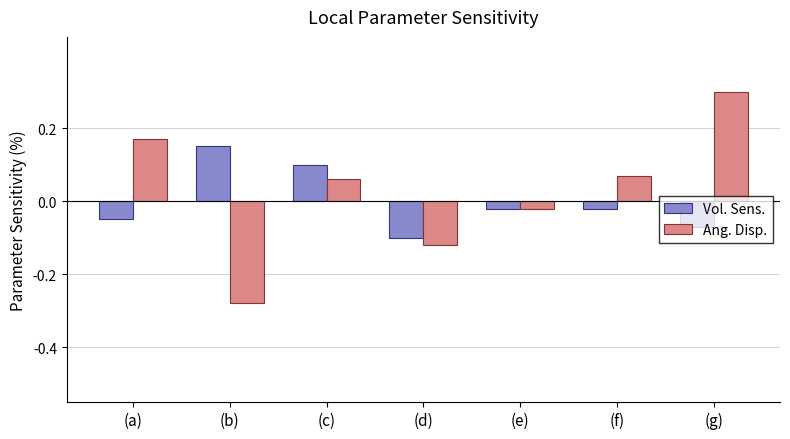

What are all the series names shown in the legend?

Vol. Sens., Ang. Disp.